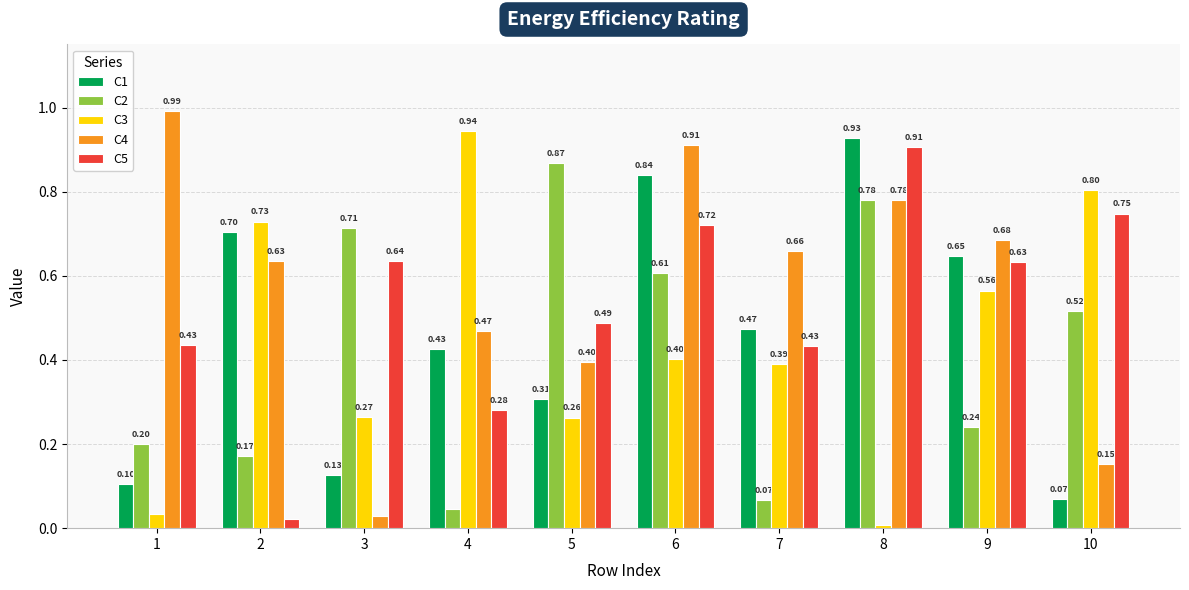

What is the average value of the C3 series?

0.4